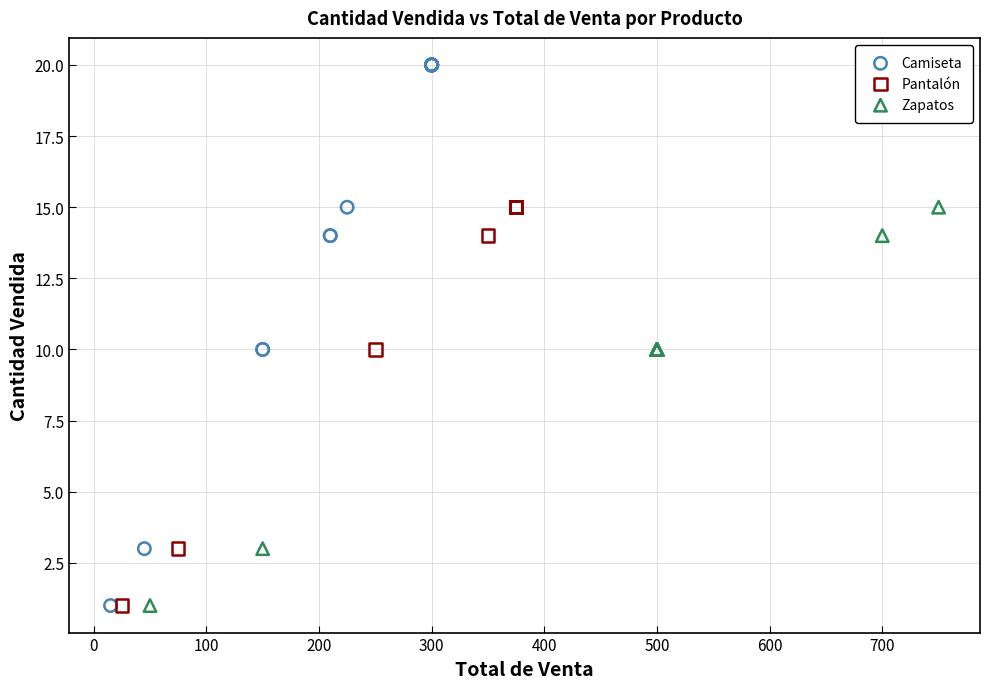

Which series contains the highest Y value?

Camiseta